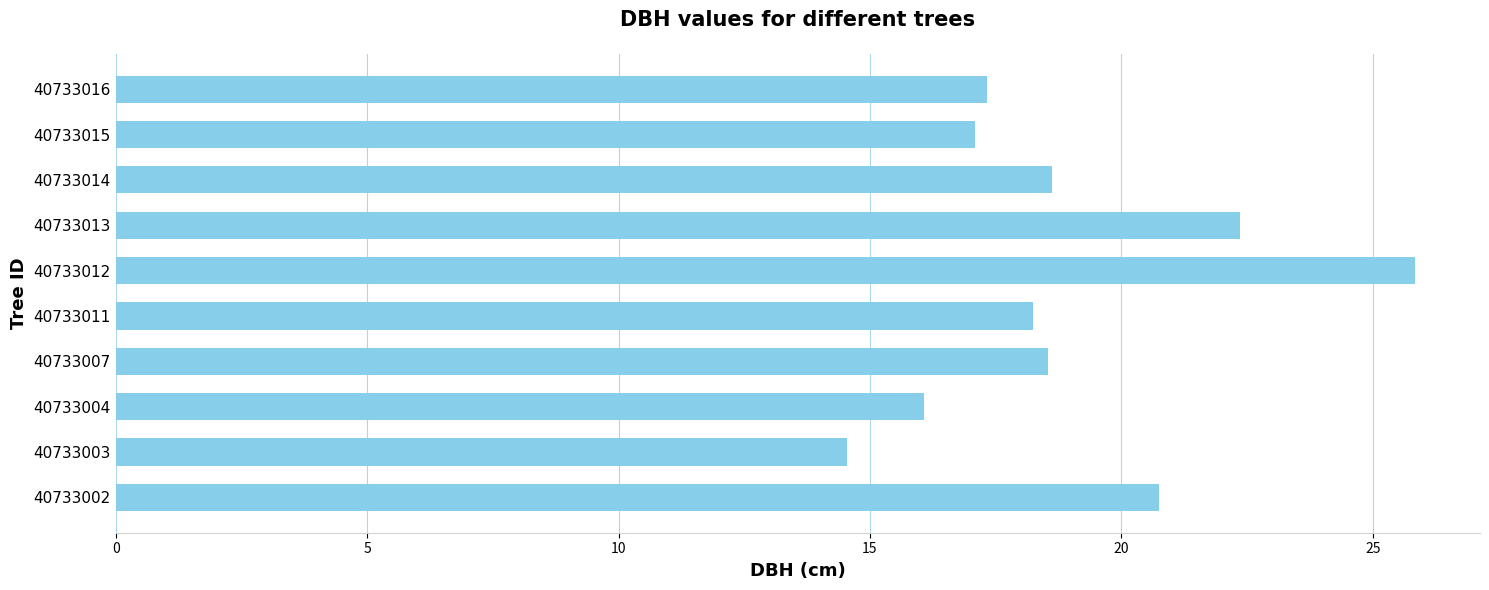

Which category has the highest value across all series?

40733012